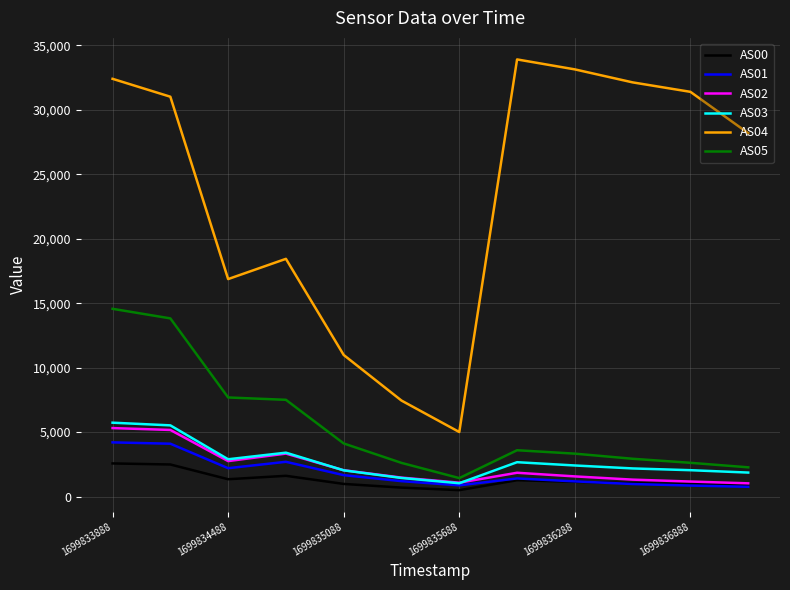

True or false: AS03 and AS00 intersect in this chart.

False